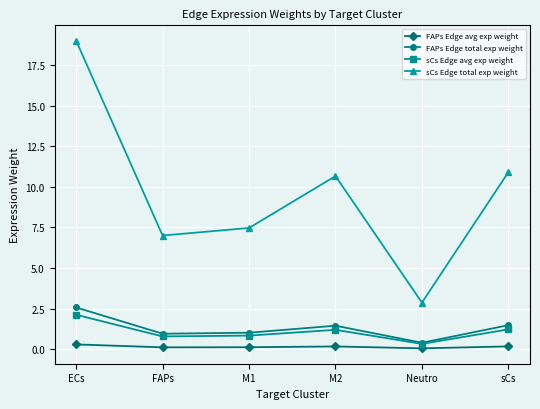

Which series has the largest range (max minus min)?

sCs Edge total exp weight